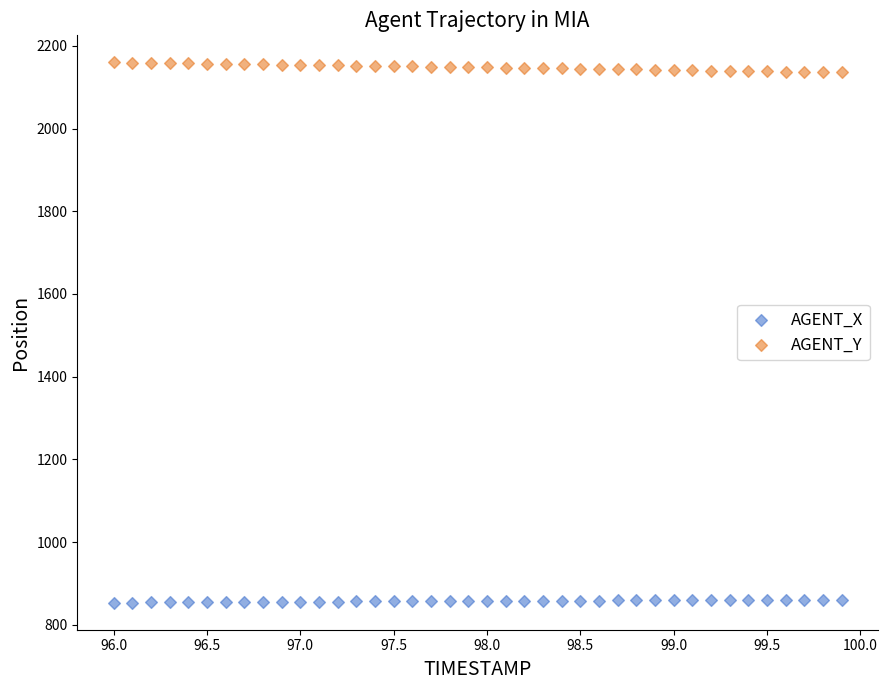

Which series has the largest Y range (max minus min)?

AGENT_Y